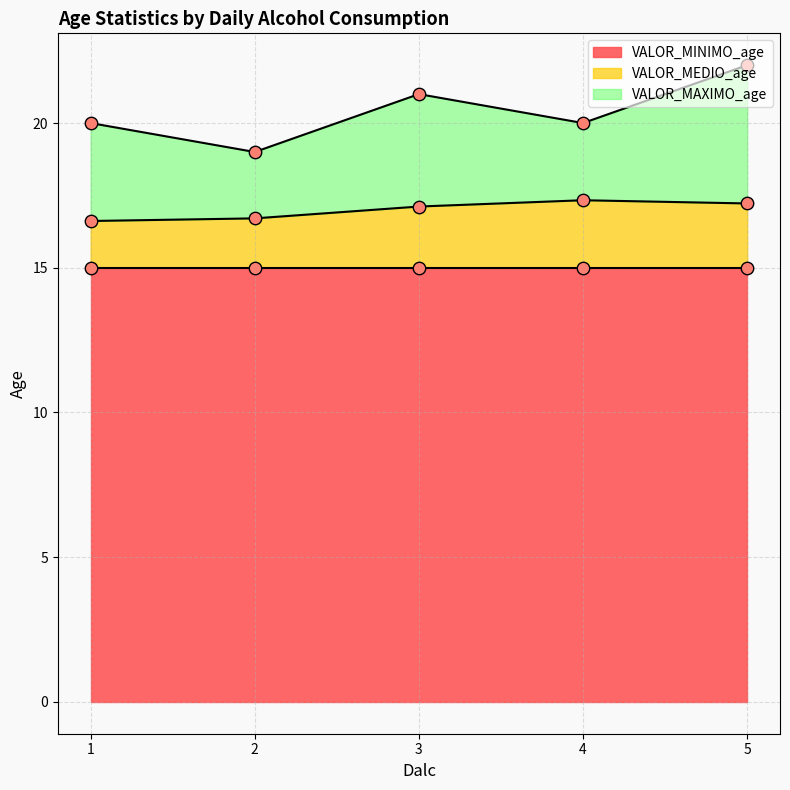

At which category is the sum across all series the highest?

5